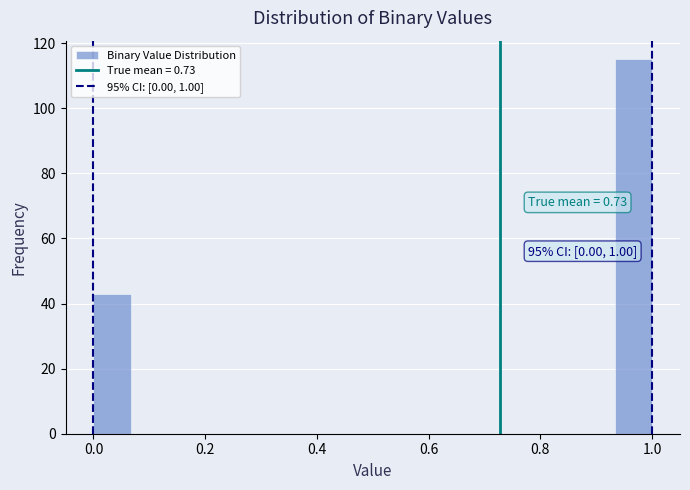

Read against the x-axis, roughly where is the centre of the tallest bar?

0.96